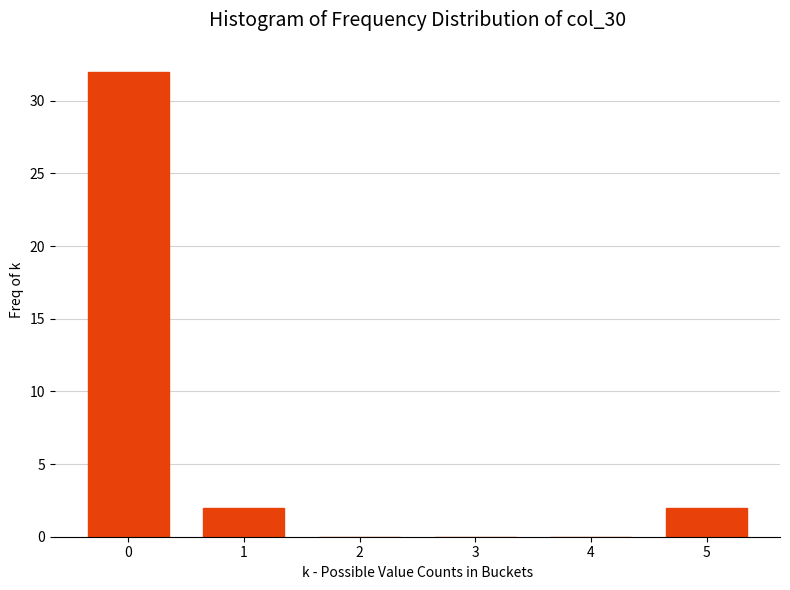

Reading right to left, extract all data points from this chart.

5=2	4=0	3=0	2=0	1=2	0=32